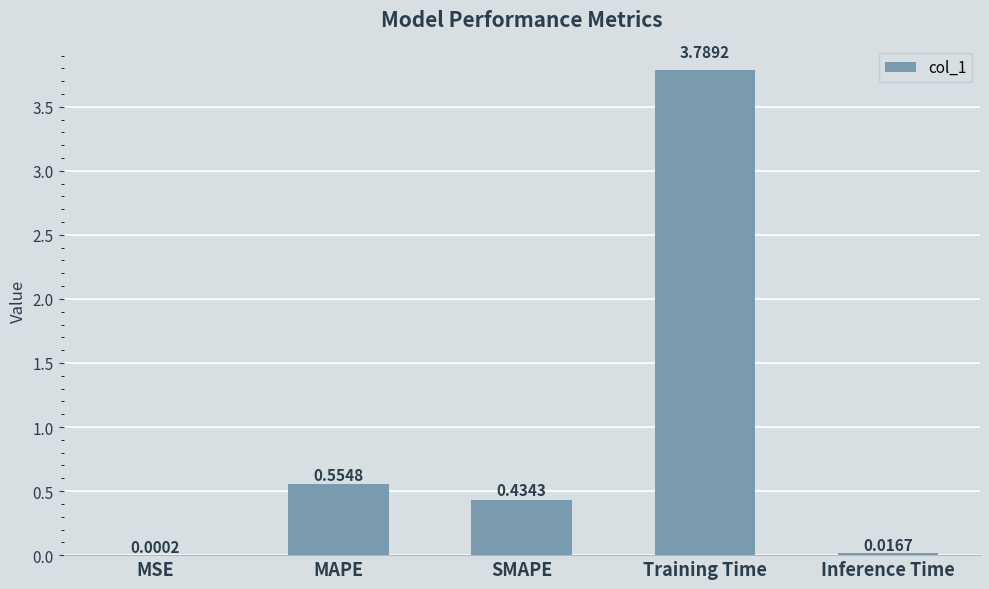

Which label corresponds to the largest value in the chart?

Training Time